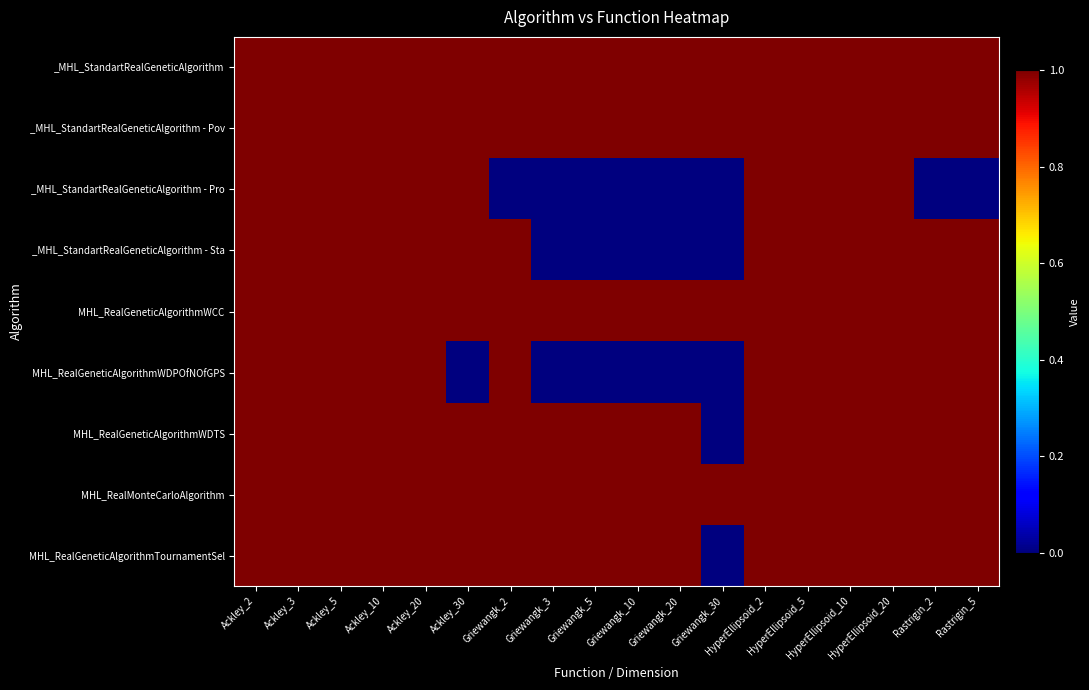

Between Ackley_30 and HyperEllipsoid_5, which series saw the biggest shift?

MHL_RealGeneticAlgorithmWDPOfNOfGPS